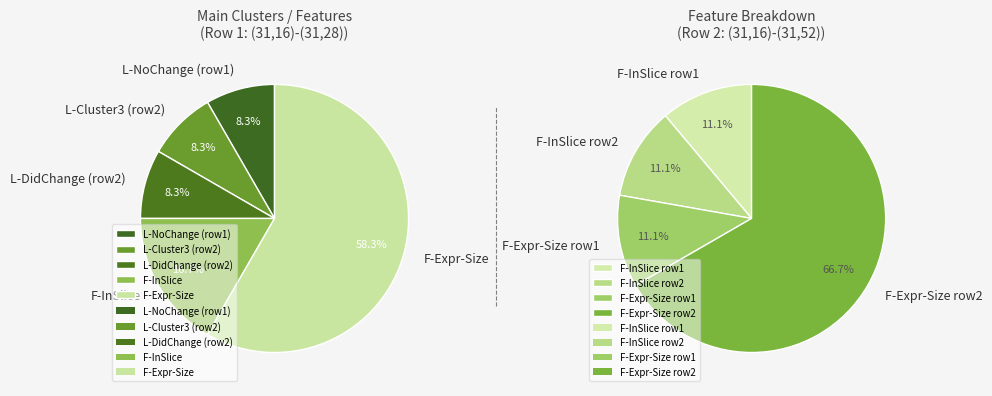

How many slices are in this pie chart?

10